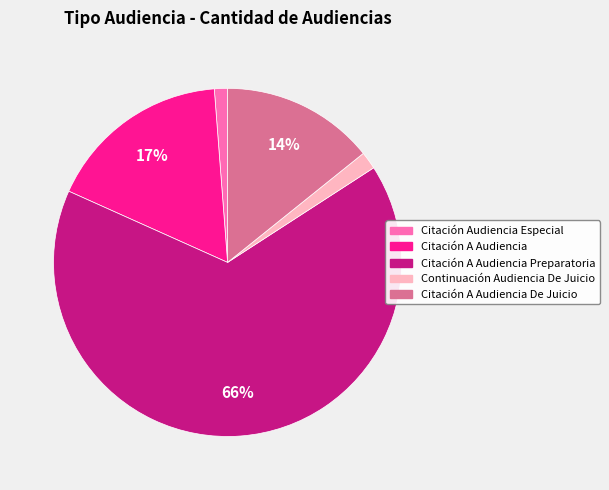

To the nearest percent, what is the difference between the largest and smallest slice percentages?

65%